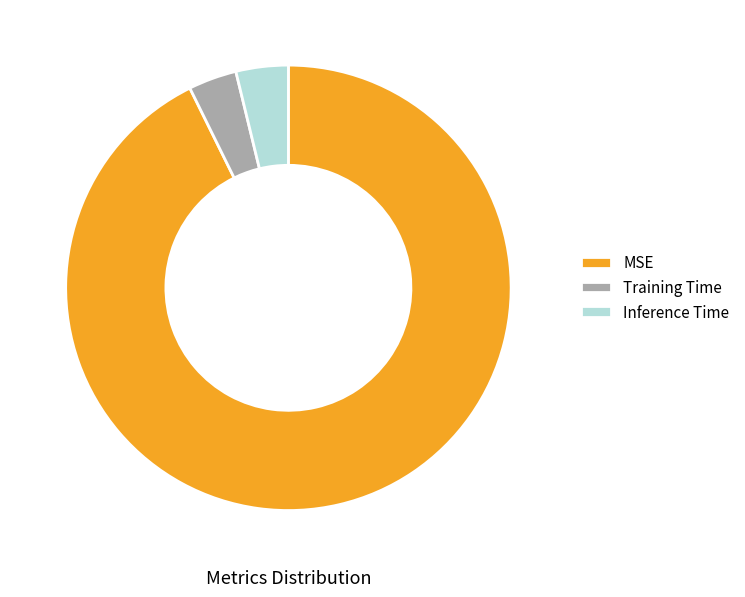

True or false: MSE accounts for 82% of the total.

False